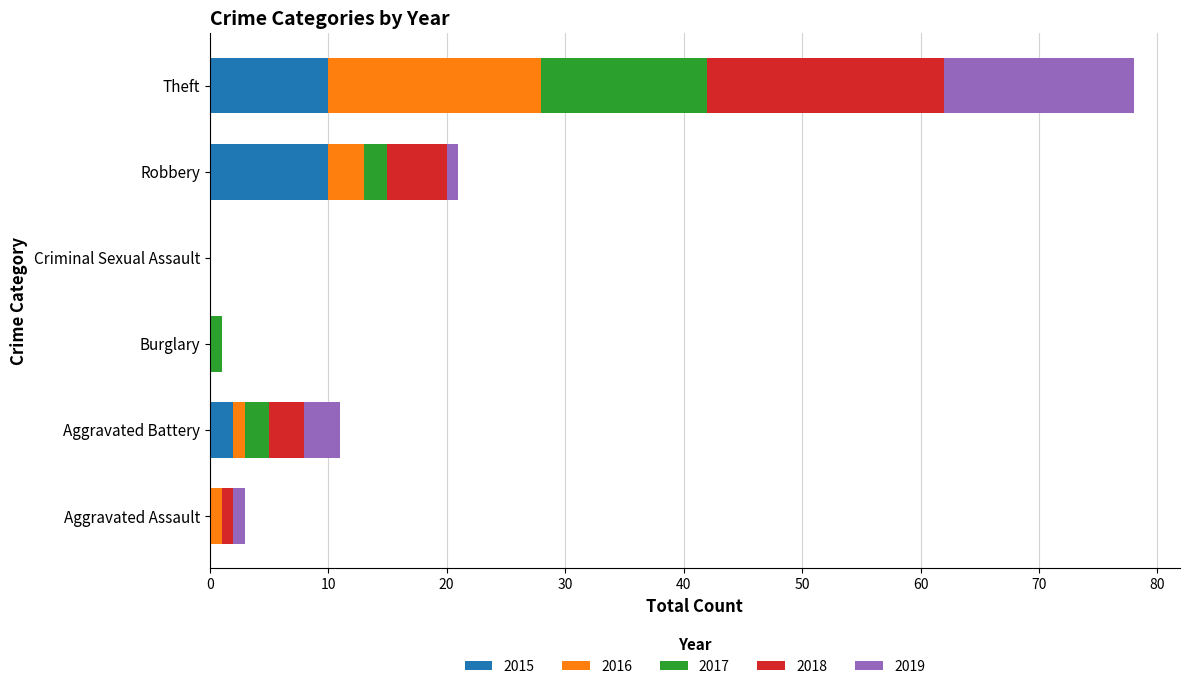

At which category is the sum across all series the highest?

Theft